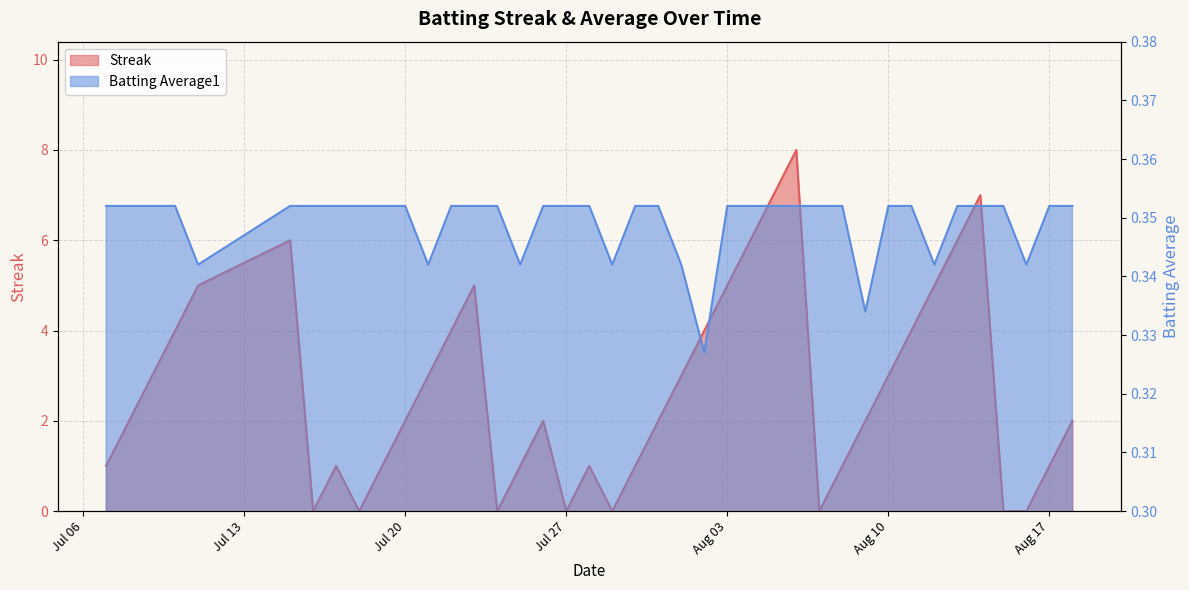

Rank the series by their average value, from lowest to highest.

Batting Average1, Streak